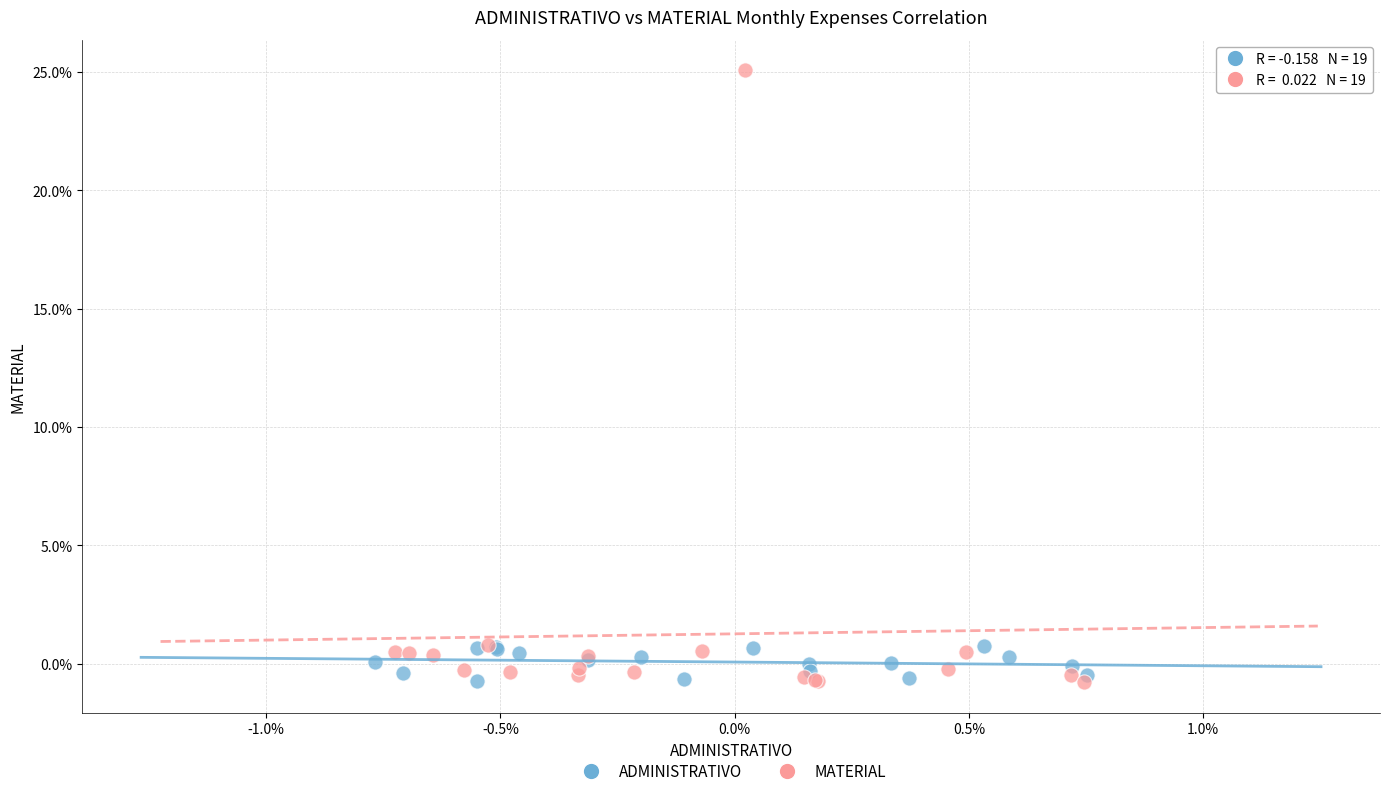

Which series has the largest Y range (max minus min)?

MATERIAL